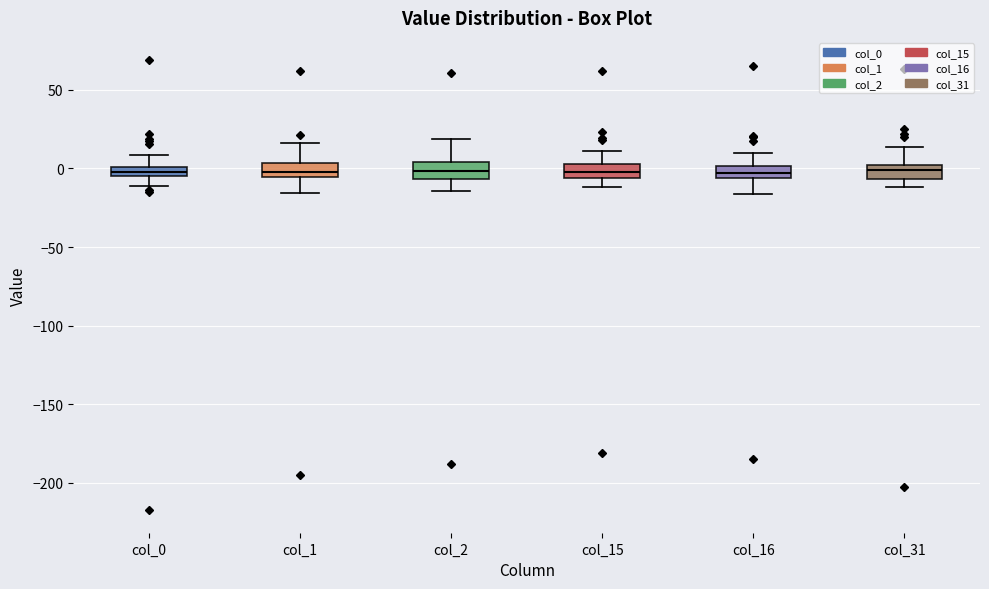

Where is the upper edge of the box for col_31 on the y-axis? The values are not printed on the chart, so give them approximately, as read against the axis.

0